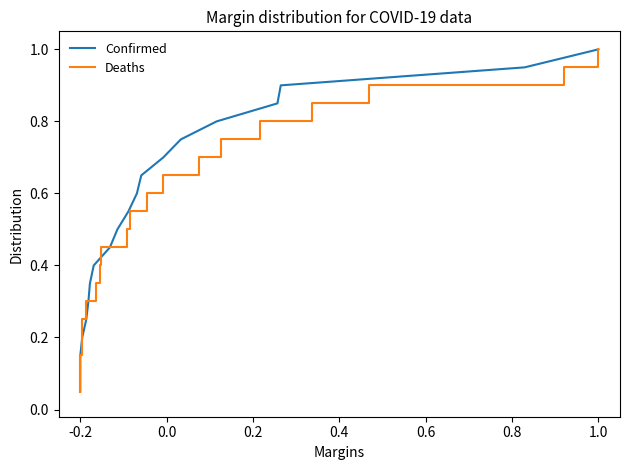

What are all the series names shown in the legend?

Confirmed, Deaths